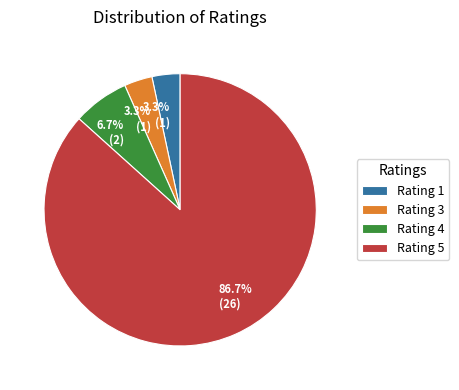

Which has a higher value, Rating 3 or Rating 4?

Rating 4